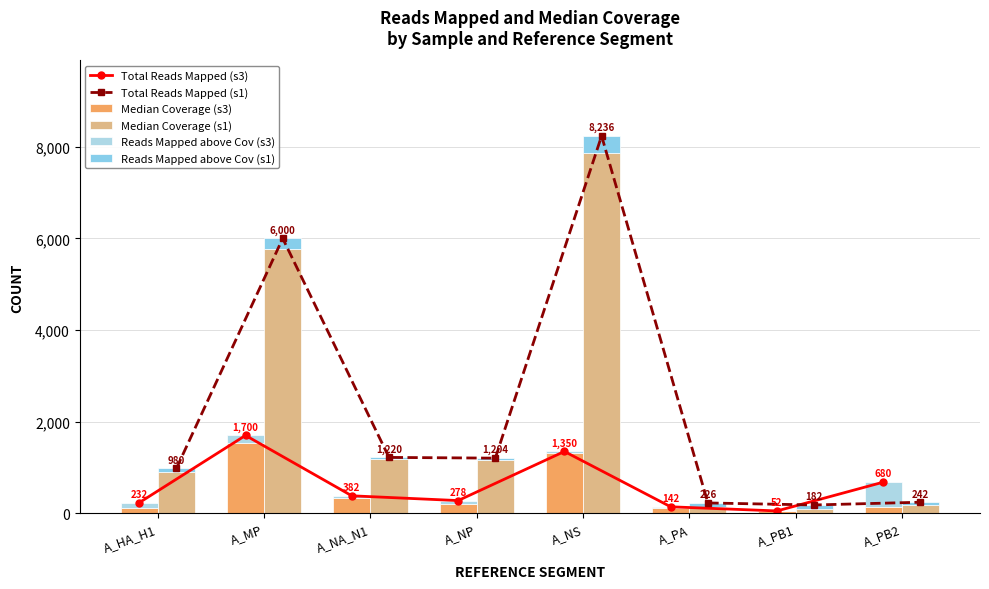

What position from the right is A_PB2?

1